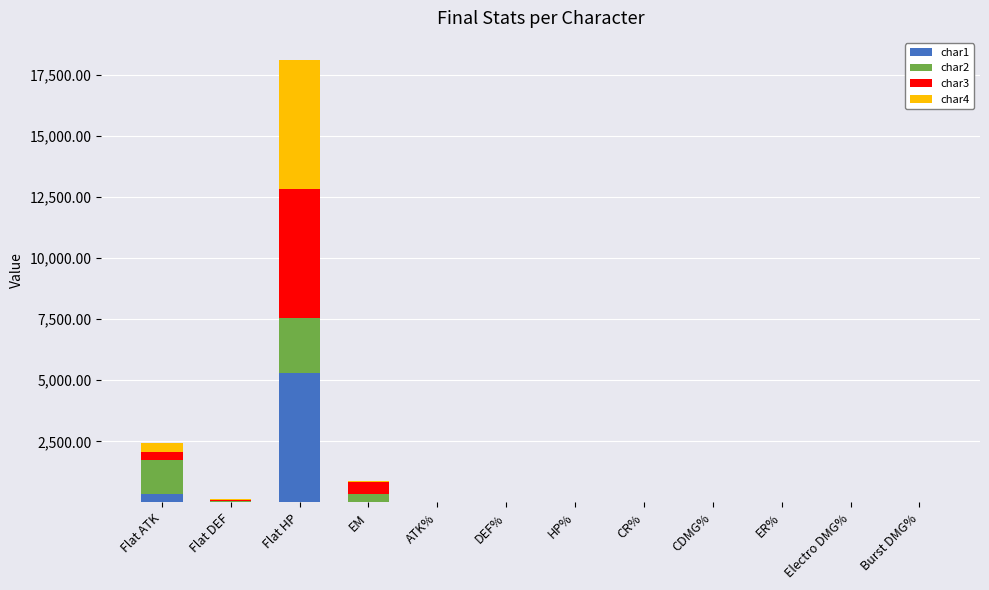

At which category is the sum across all series the highest?

Flat HP